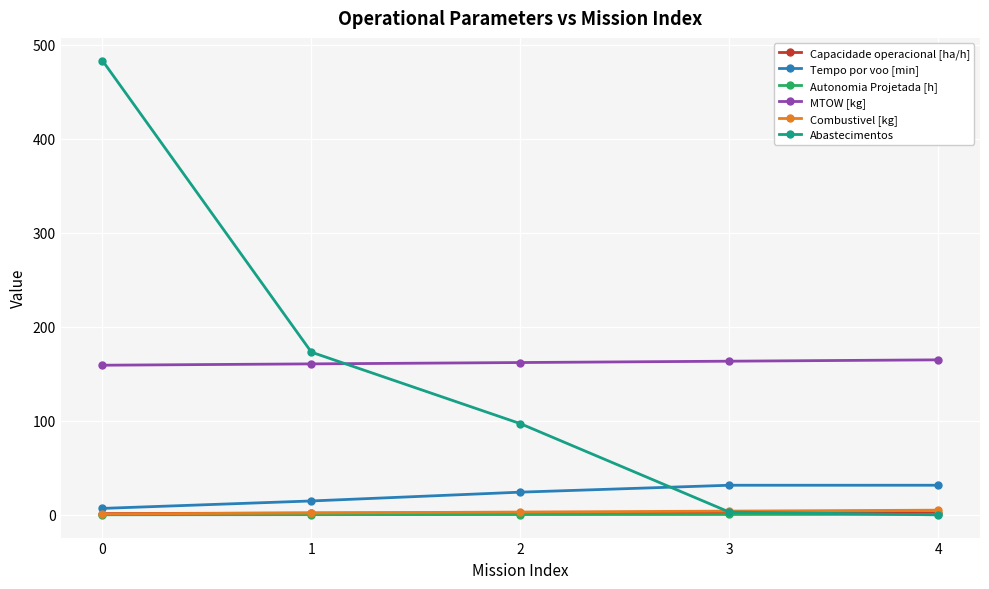

What is the value of the Autonomia Projetada [h] point at the 2nd from the left?

0.2